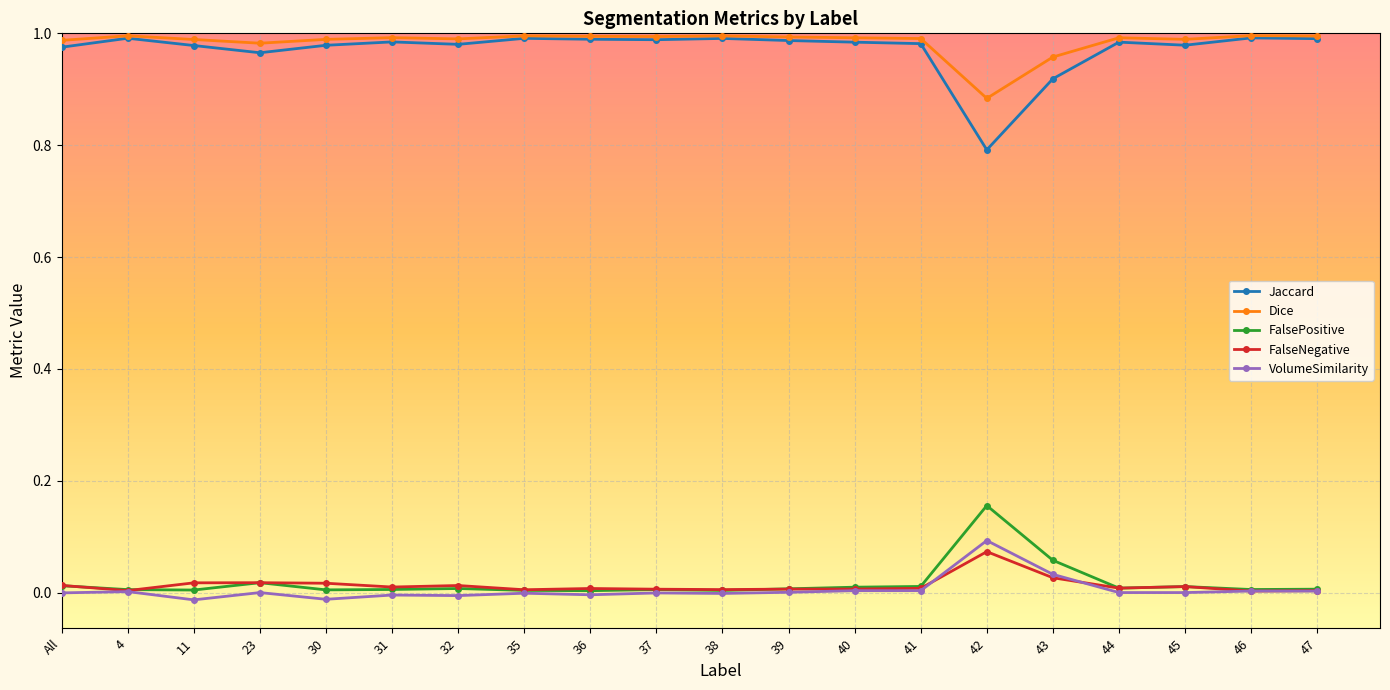

What is the label of the 7th point from the left?

32